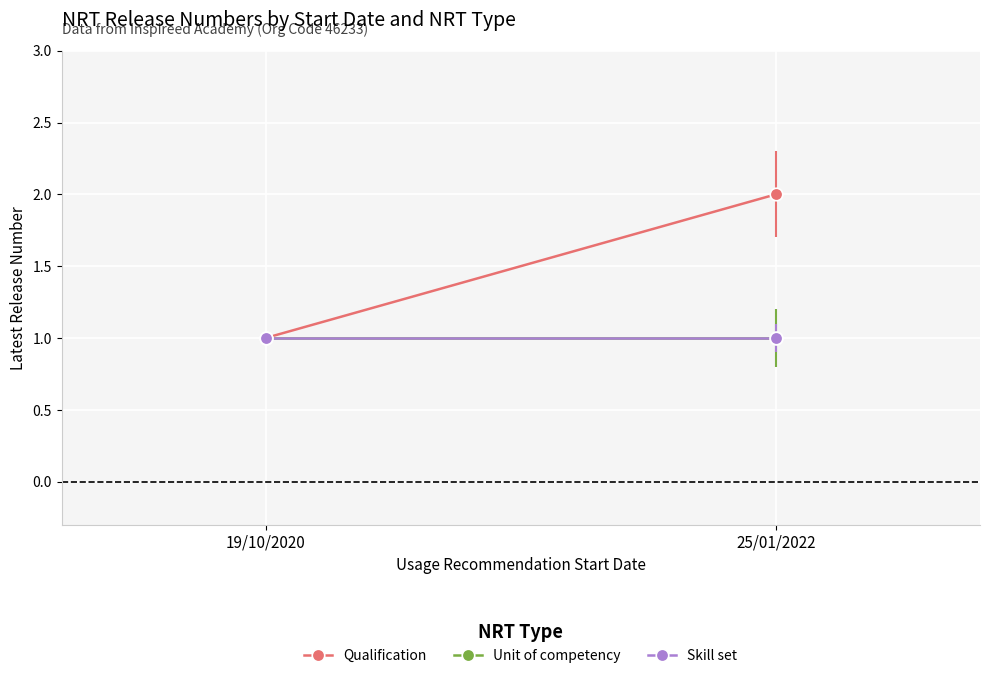

How many lines are shown in the chart?

3